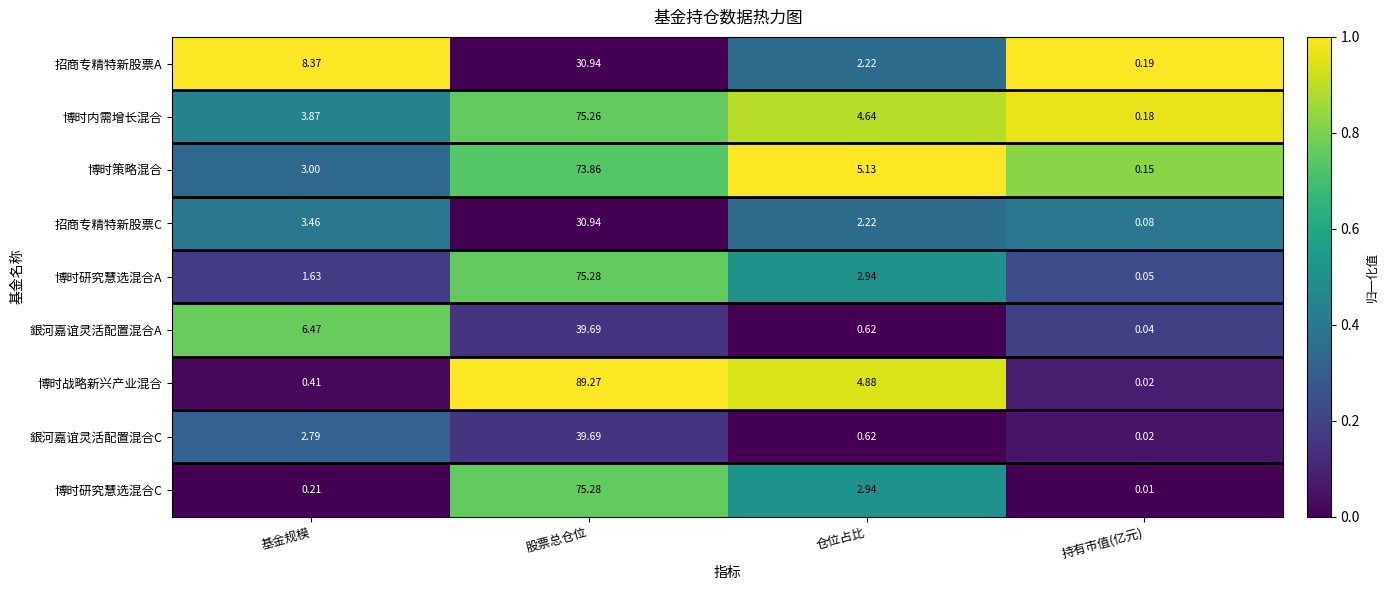

Where does the 招商专精特新股票C series first go above 3?

基金规模